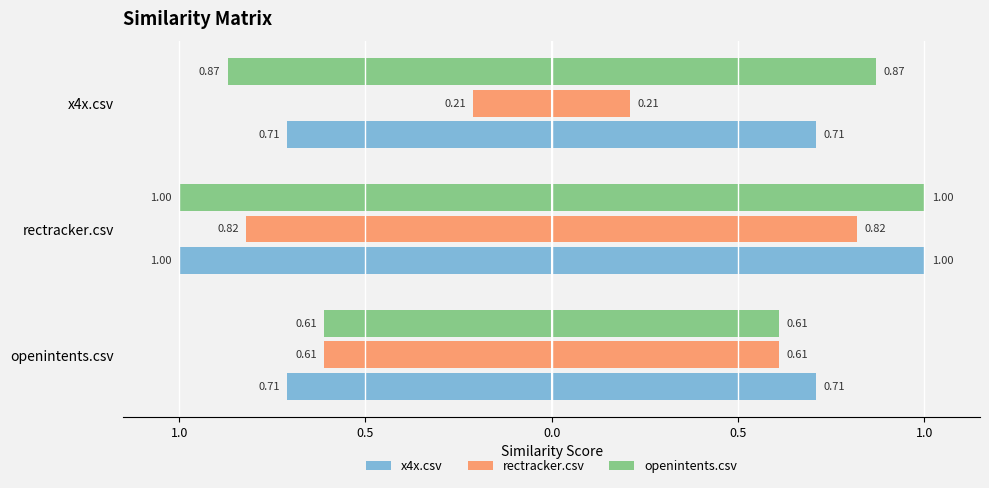

The value of rectracker.csv at rectracker.csv is -0.5. True or false?

False